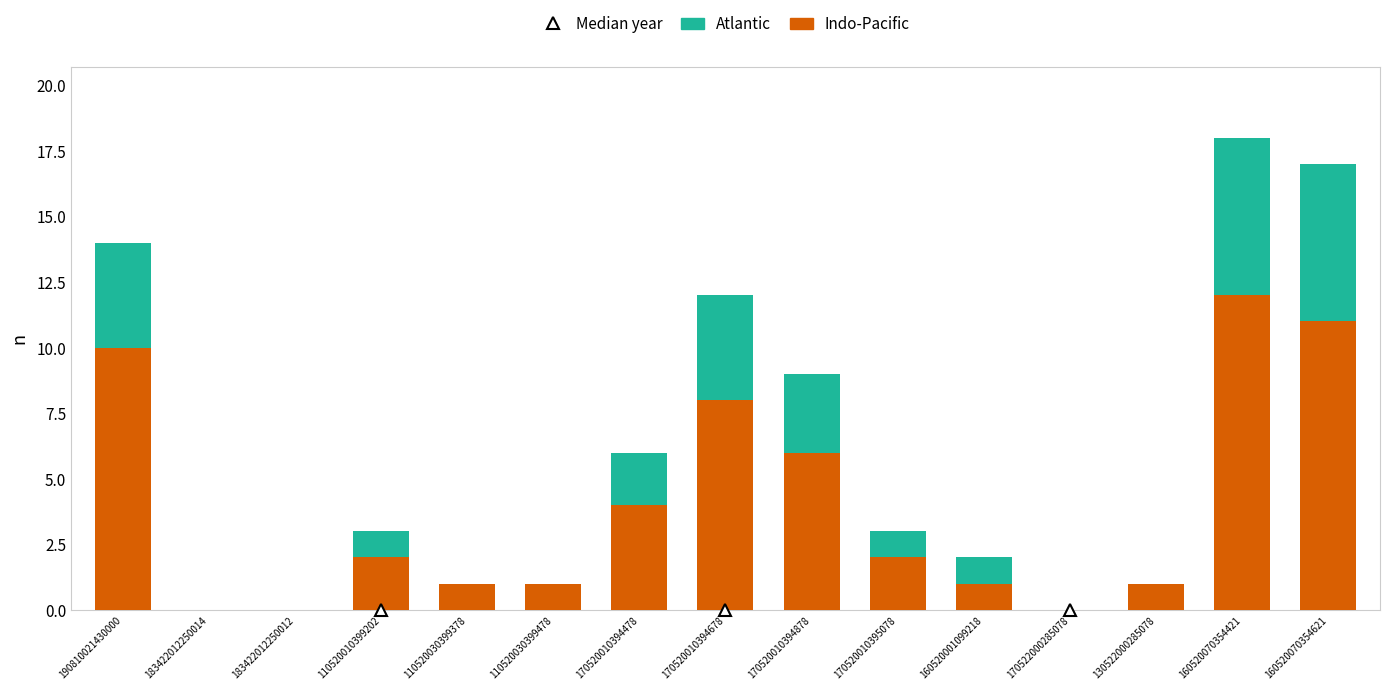

At which category is the sum across all series the highest?

160520070354421